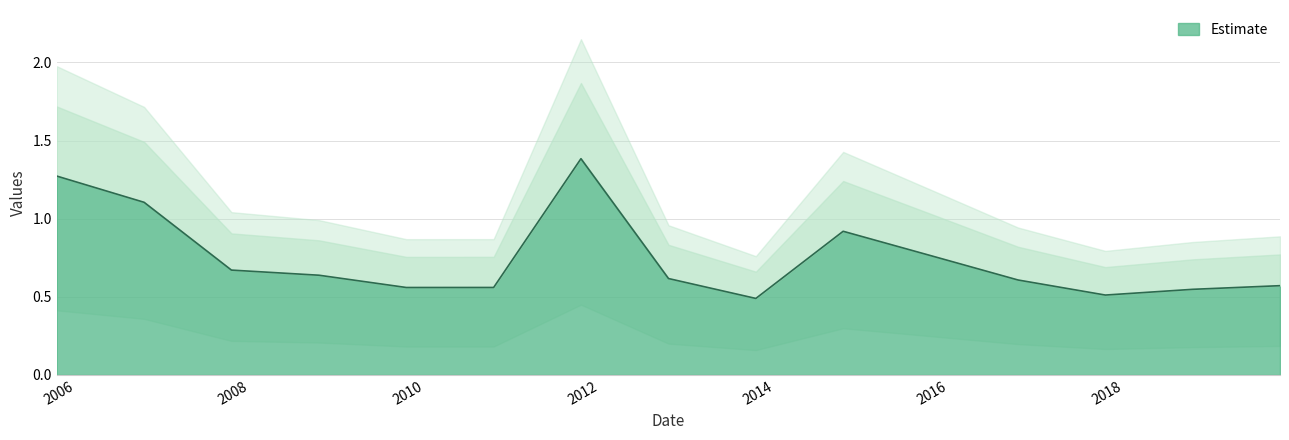

Reading right to left, transcribe all the data shown in this chart.

2019-10-15=0.6	2018-10-15=0.5	2017-10-15=0.5	2016-10-15=0.6	2015-10-15=0.8	2014-10-15=0.9	2013-10-15=0.5	2012-10-15=0.6	2011-10-15=1.4	2010-10-15=0.6	2009-10-15=0.6	2008-10-15=0.6	2007-10-15=0.7	2006-10-15=1.1	2005-10-15=1.3